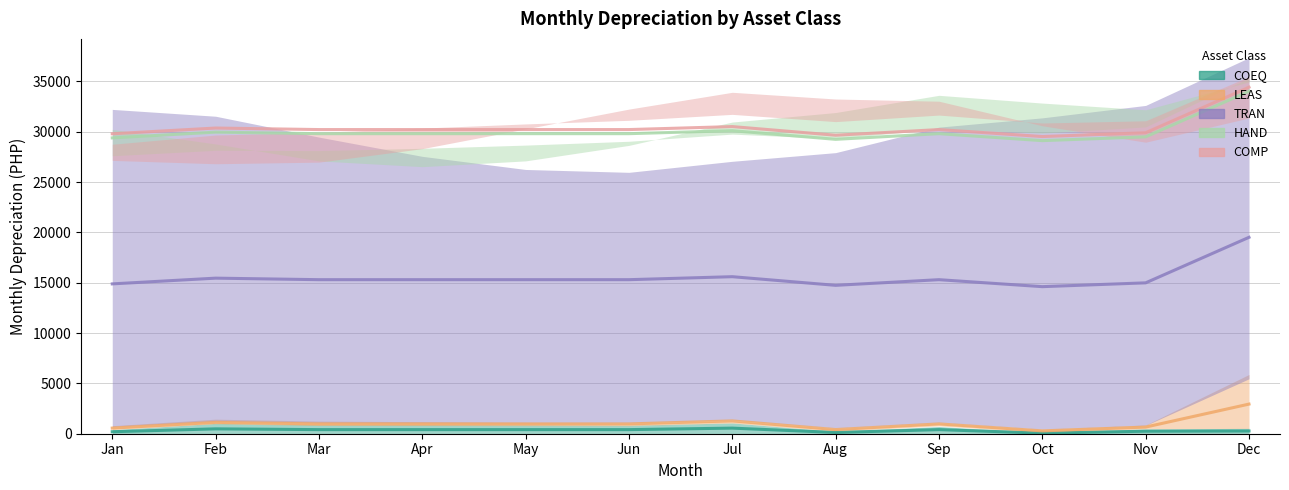

Rank the series at Jul from lowest to highest value.

COEQ, LEAS, TRAN, HAND, COMP